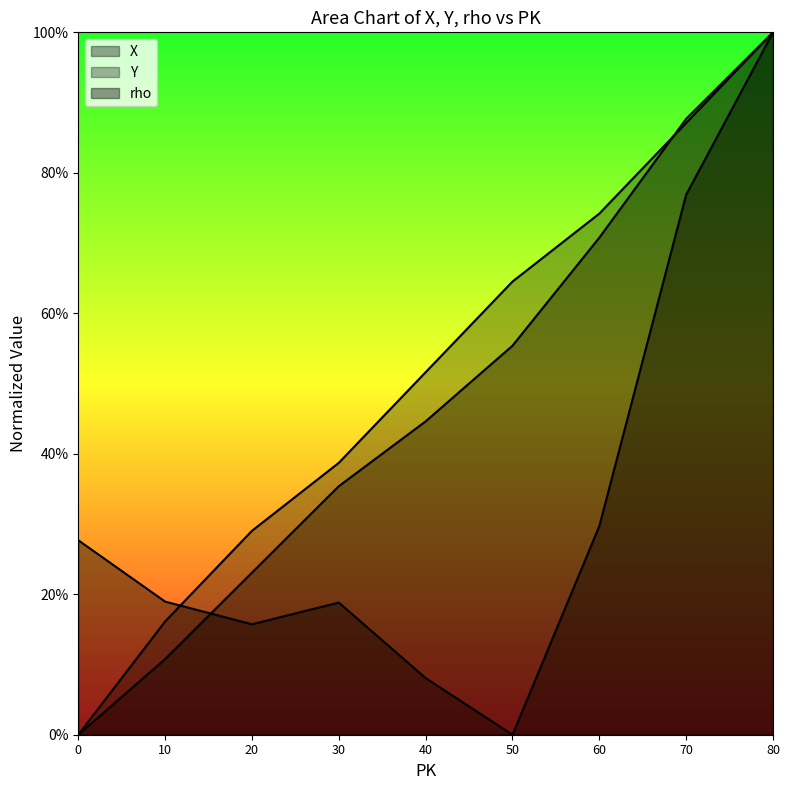

The value of X at 10 is 0.1. True or false?

True